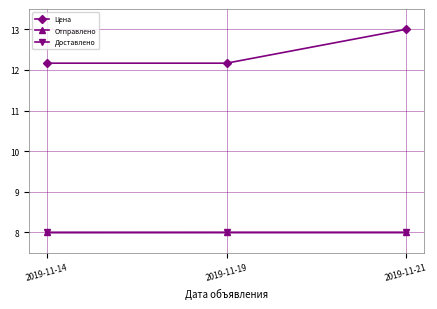

The Доставлено series shows 8.0 at 2019-11-19. True or false?

True